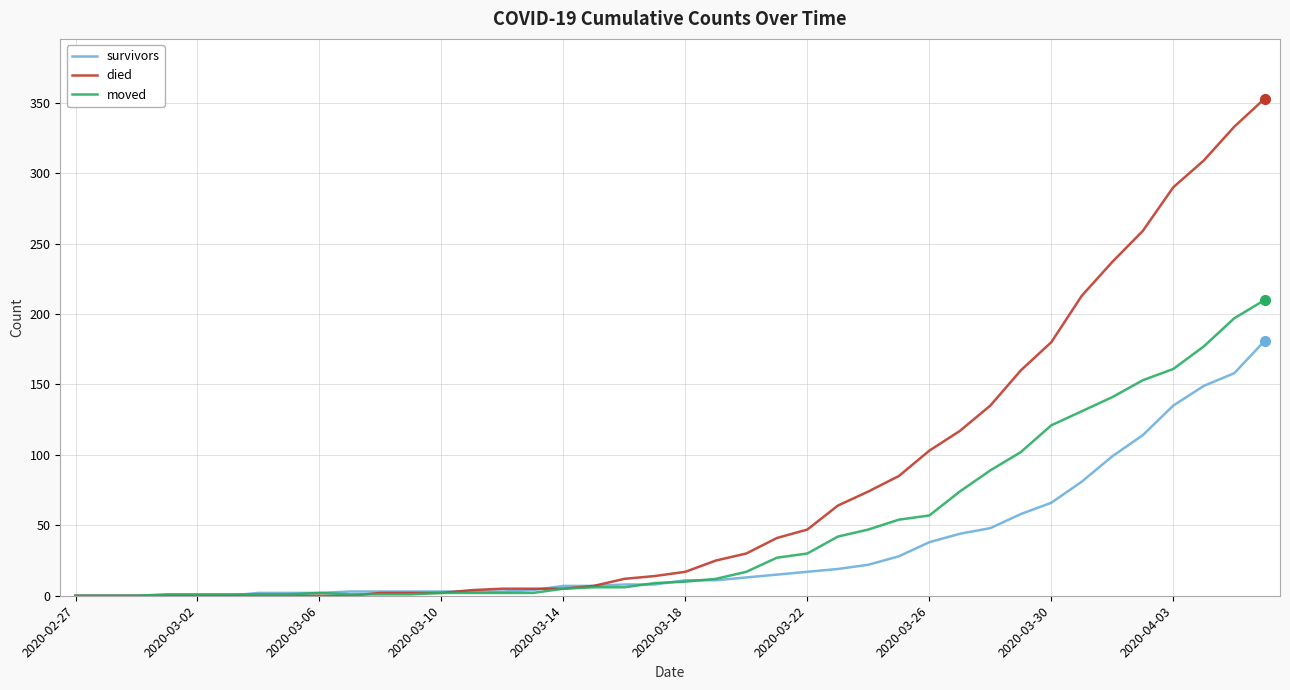

Rank the series by their maximum value, from highest to lowest.

died, moved, survivors